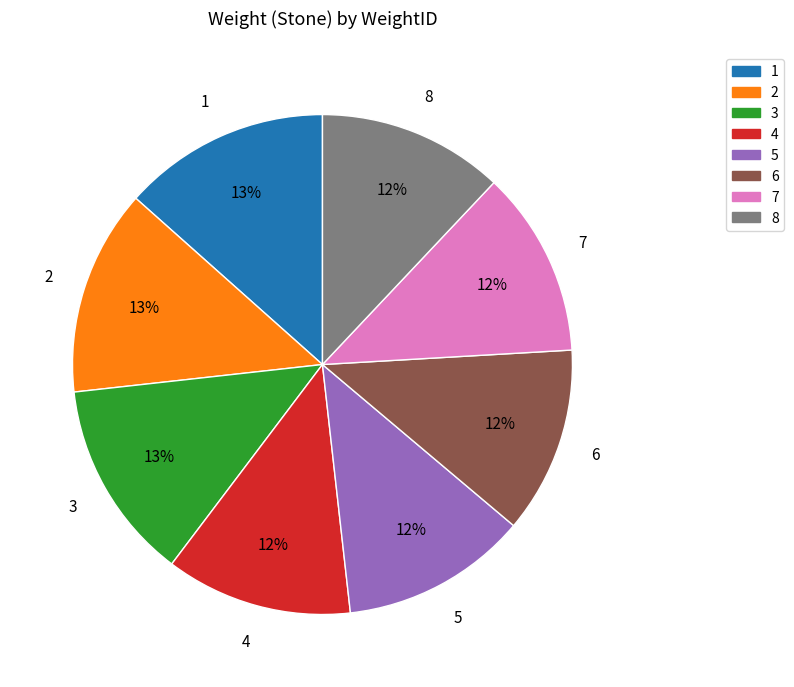

Combined, do 7 and 8 account for over 50%?

No